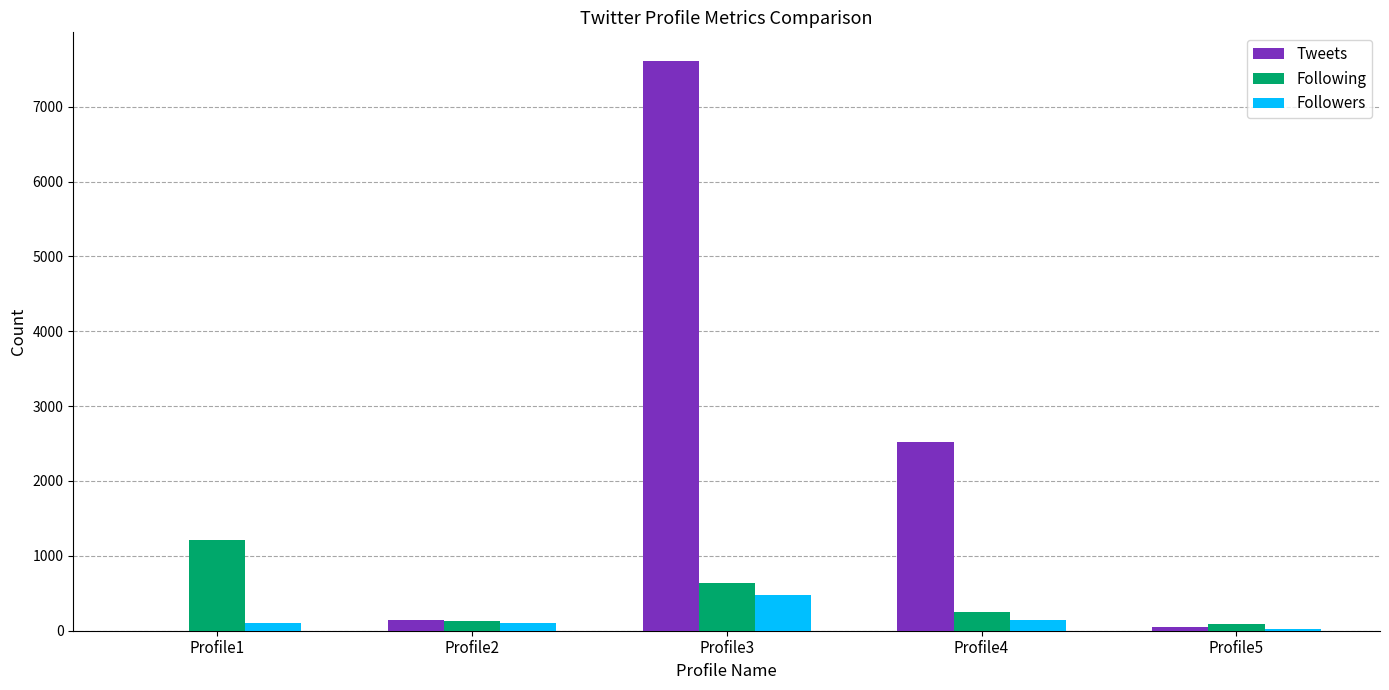

What is the total value across all series at Profile3?

8727